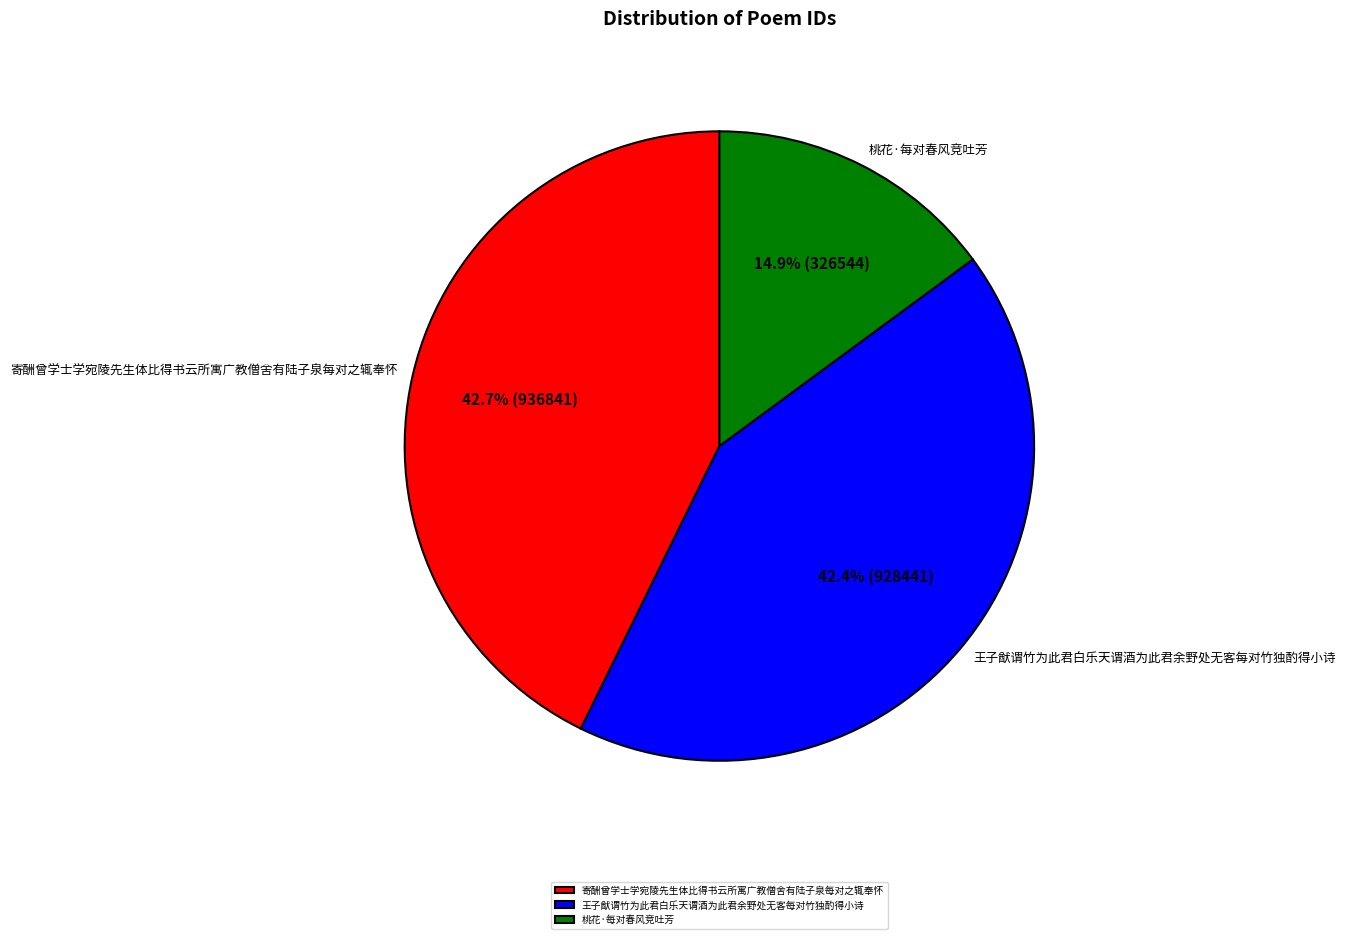

Count the number of slices in the pie.

3